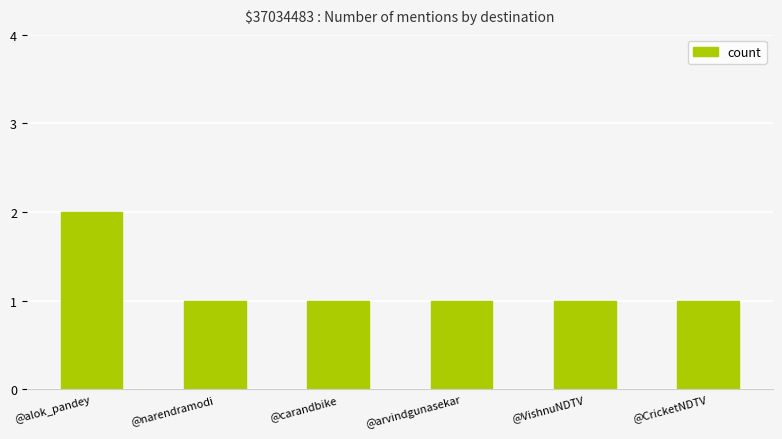

Which category has the highest value across all series?

@alok_pandey